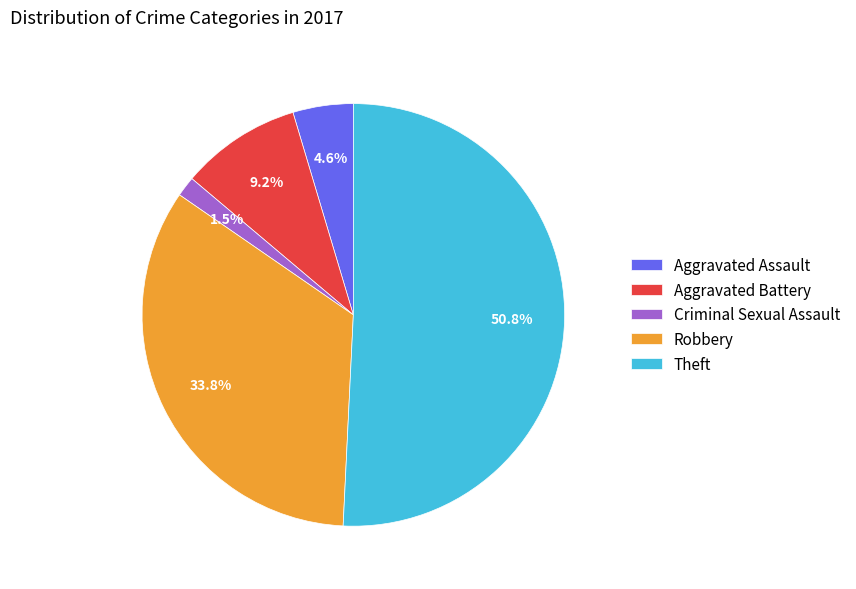

Which category has the smallest portion of the pie?

Criminal Sexual Assault